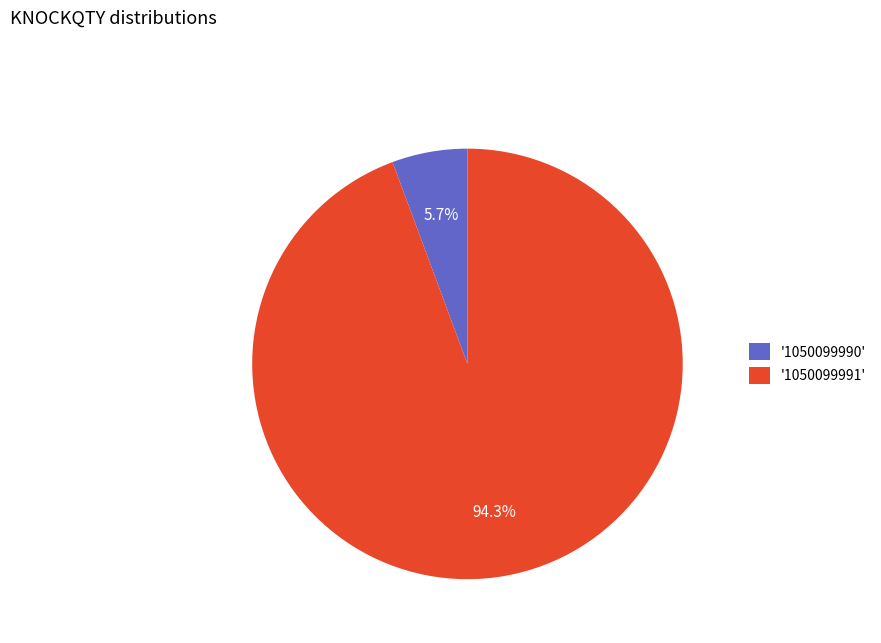

What is the majority slice?

'1050099991'